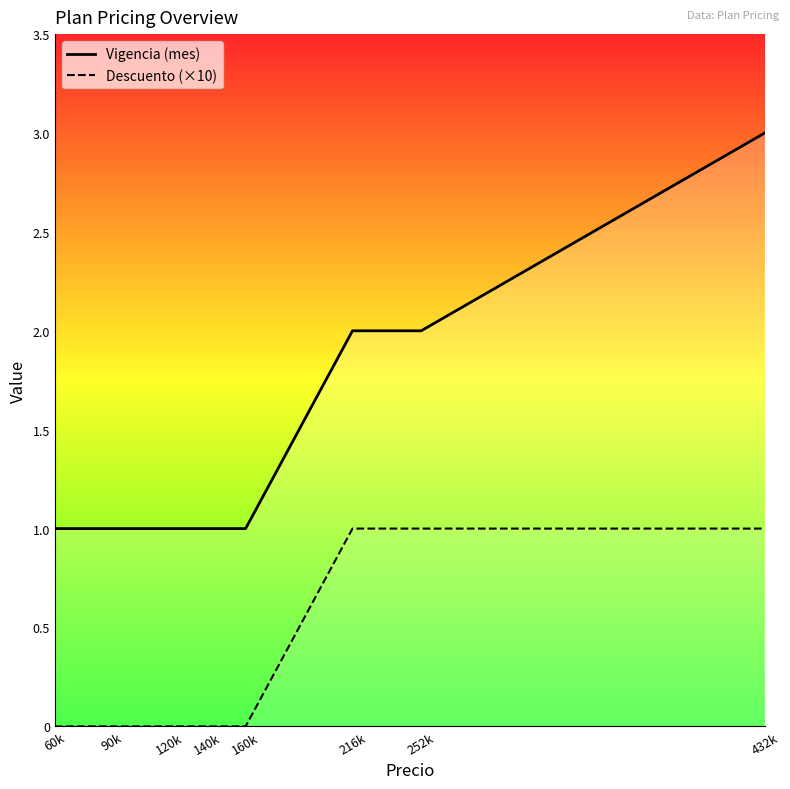

At which category does the chart reach its peak across all series?

432k